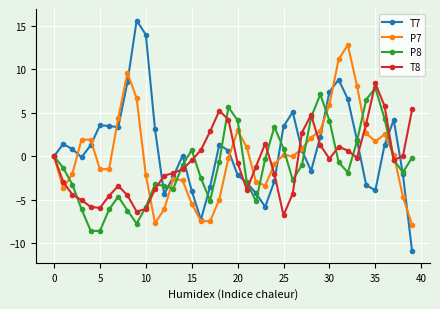

What is the smallest value displayed?

-10.9